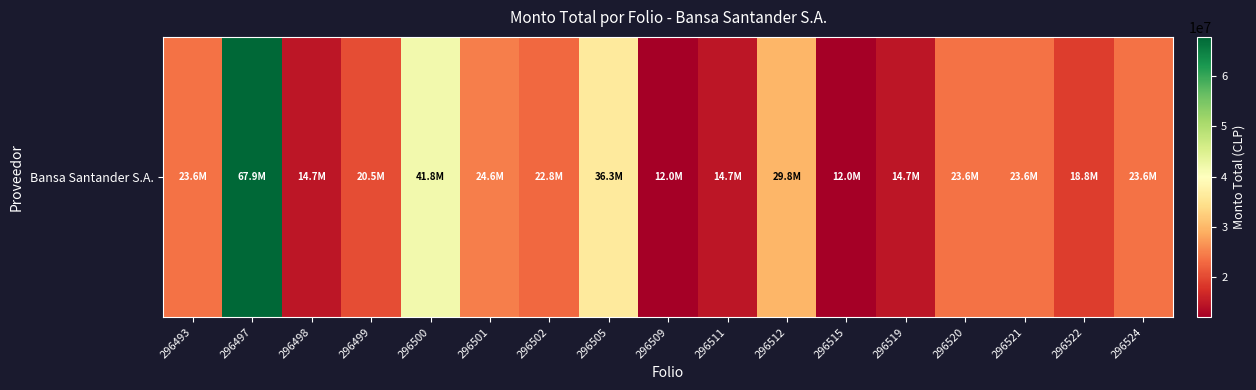

Approximately how many times larger is the value at 296512 compared to 296505?

0.8